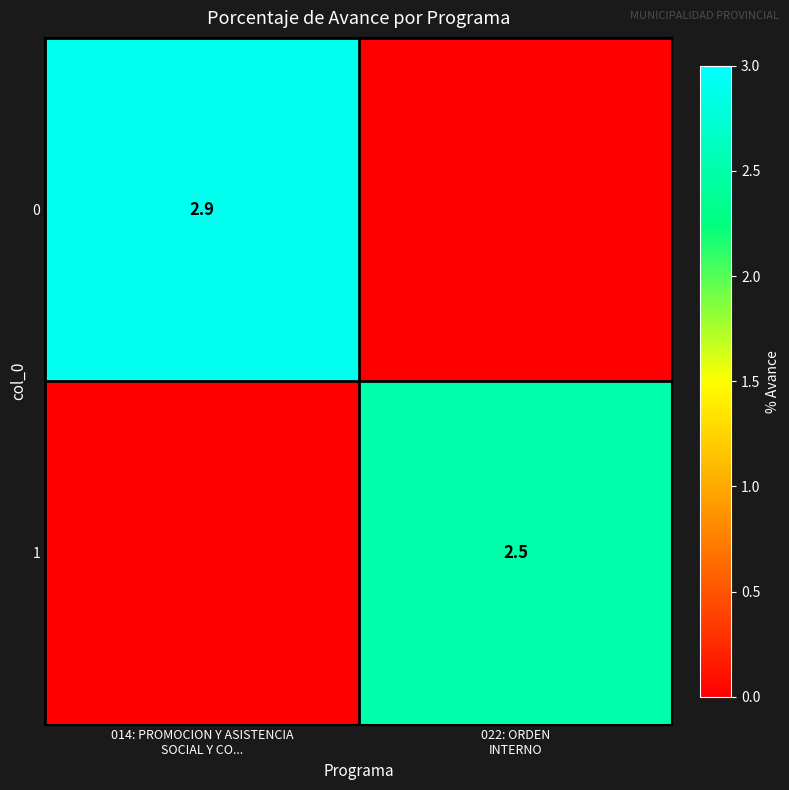

Read the 1 value at 022: ORDEN INTERNO.

2.5